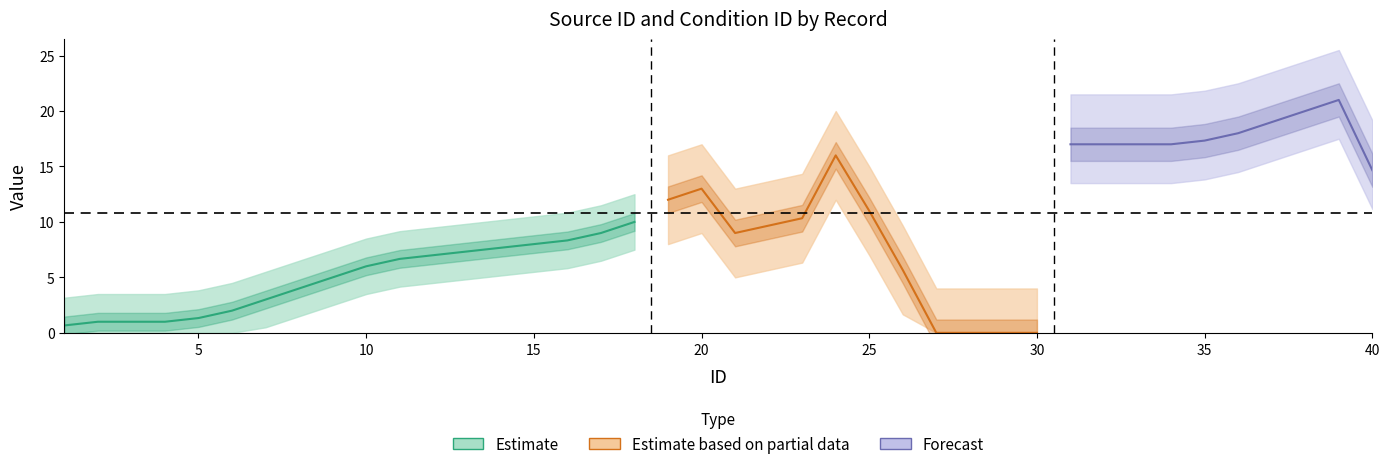

What is the maximum value shown in the chart?

22